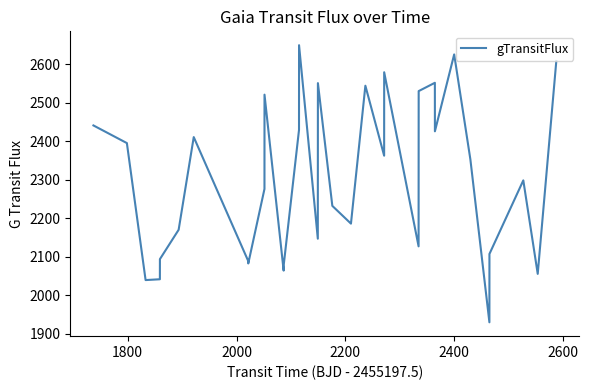

What is the difference between the maximum and minimum values?

720.6